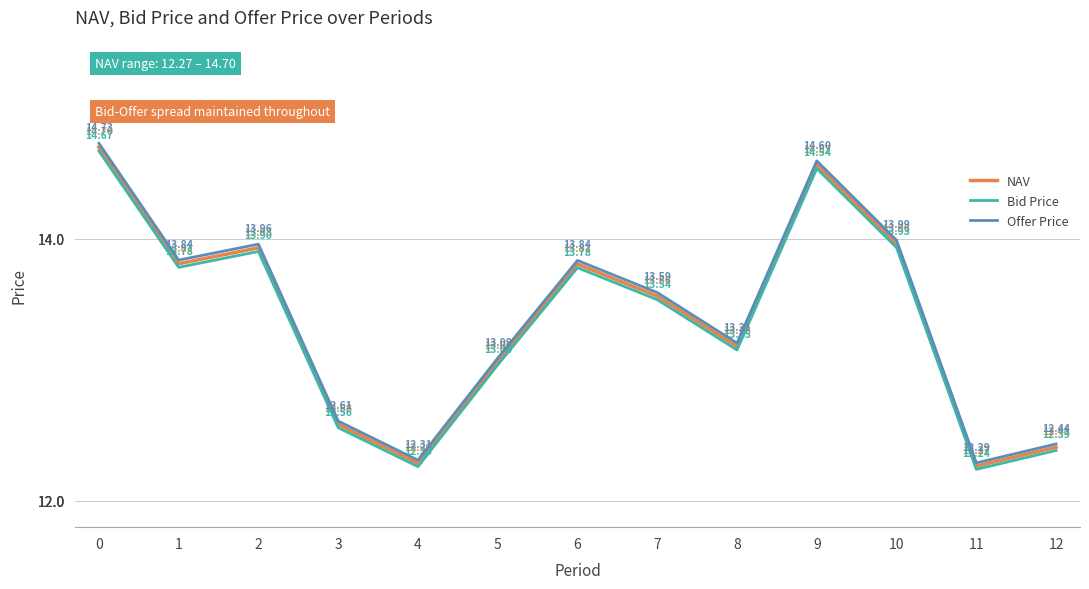

Is the value of NAV at 6 greater than the value of Offer Price at 12?

Yes